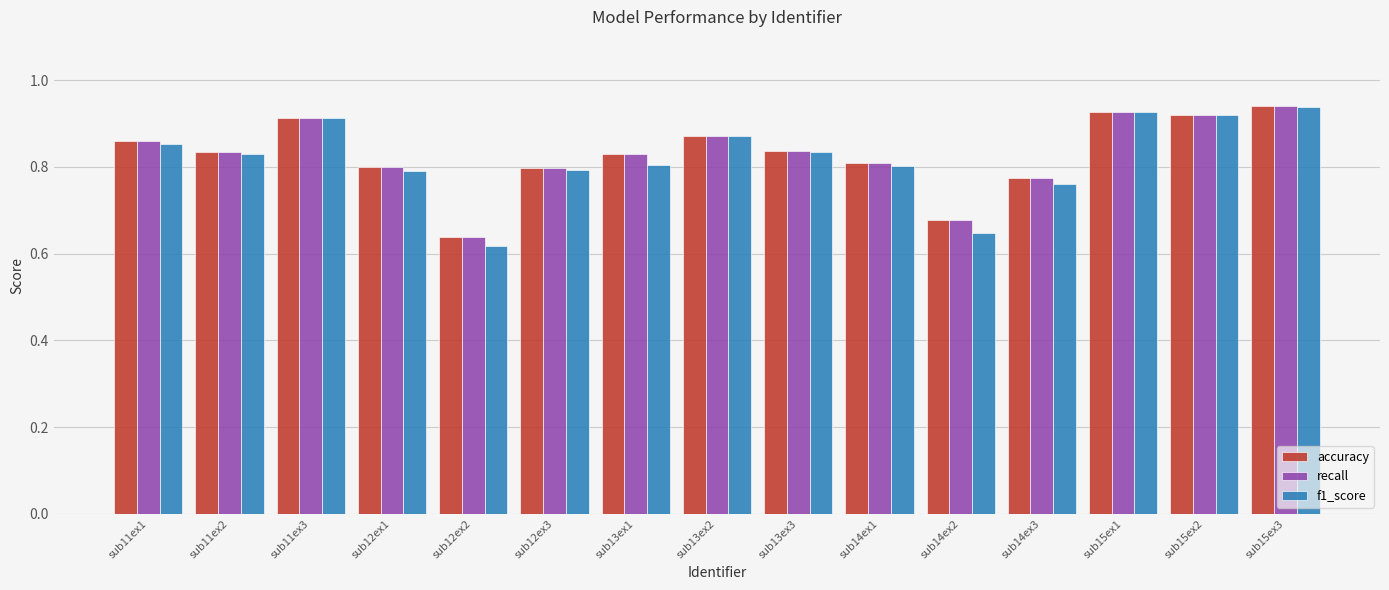

Which series has the widest spread of values?

f1_score